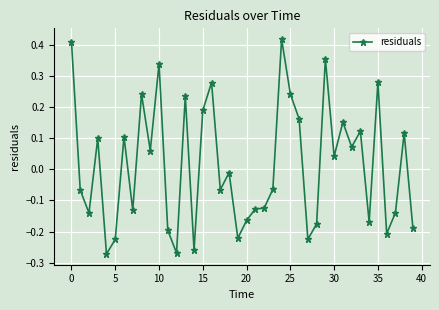

What is the difference between the maximum and minimum values?

0.7